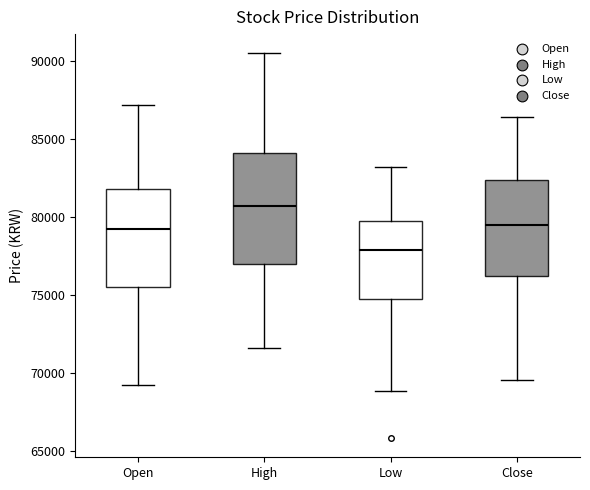

Reading left to right, read every box against the y-axis: the position of its median line, the range the box covers, and the ends of its whiskers. The values are not printed on the chart, so give them approximately, as read against the axis.

Open: median 79000, box 75500 to 82000, whiskers 69000 to 87000
High: median 80500, box 77000 to 84000, whiskers 71500 to 90500
Low: median 78000, box 75000 to 79500, whiskers 69000 to 83000
Close: median 79500, box 76000 to 82500, whiskers 69500 to 86500